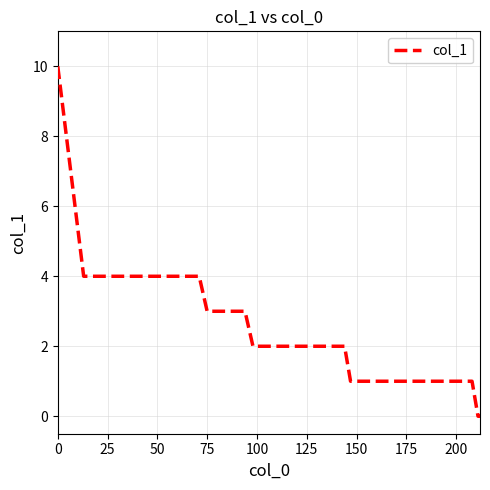

What is the maximum value shown in the chart?

10